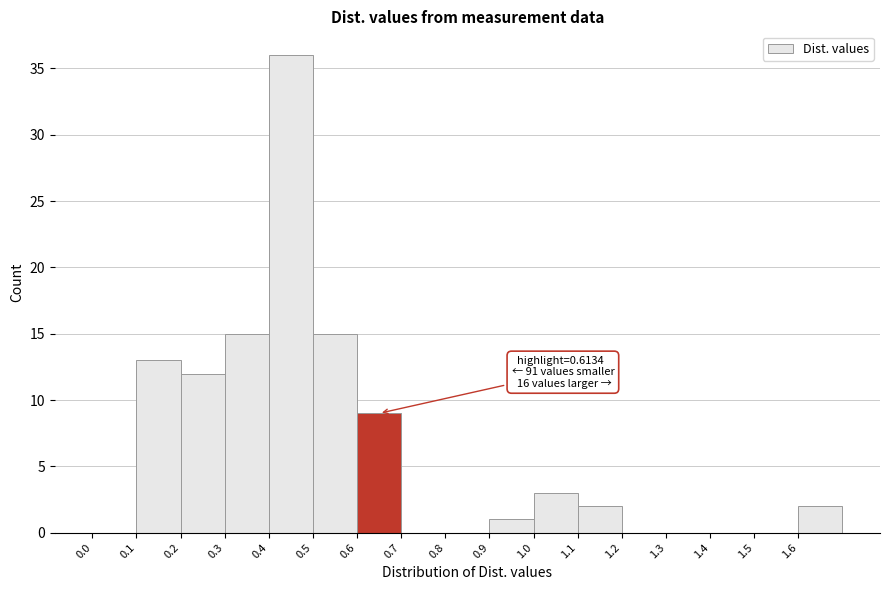

Which range on the x-axis has the tallest bar?

0.4 to 0.5